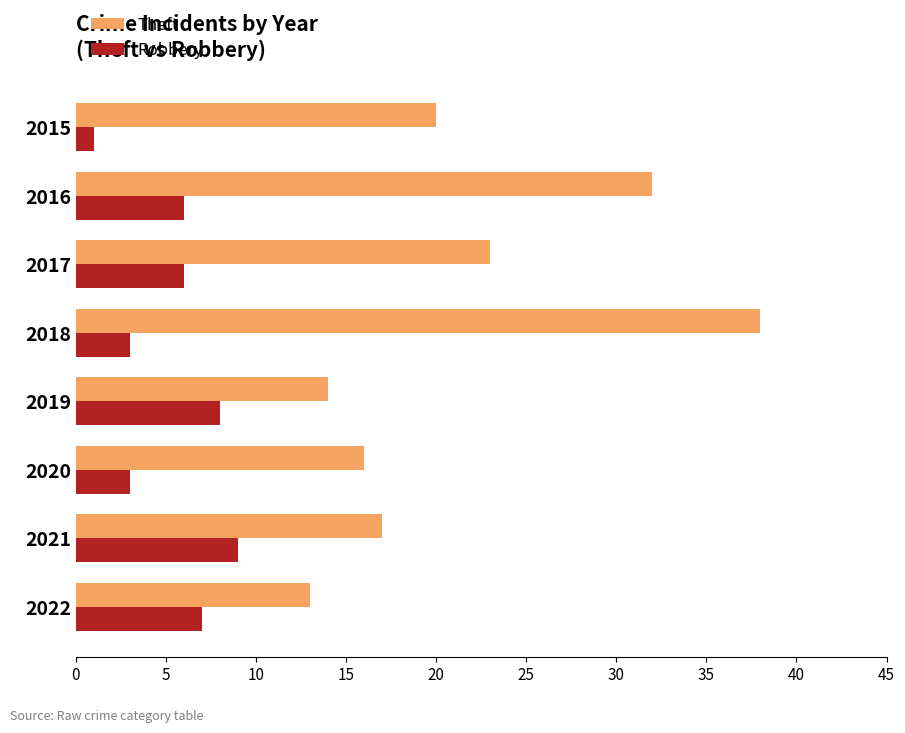

What are all the series names shown in the legend?

Theft, Robbery